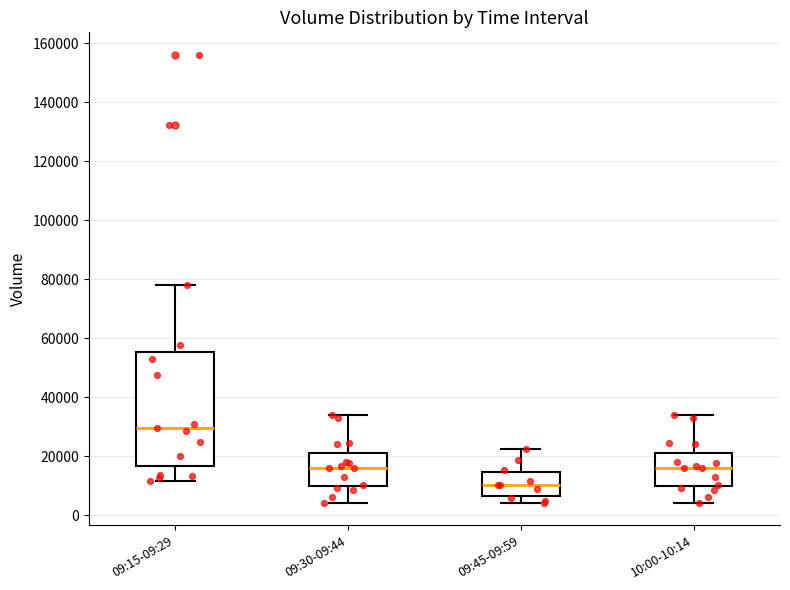

Reading left to right, transcribe this box plot: for each box, give where its median line is, the range the box spans, and where its two whiskers end, as read against the y-axis. The values are not printed on the chart, so give them approximately, as read against the axis.

09:15-09:29: median 30000, box 16000 to 56000, whiskers 12000 to 78000
09:30-09:44: median 16000, box 10000 to 22000, whiskers 4000 to 34000
09:45-09:59: median 10000, box 6000 to 14000, whiskers 4000 to 22000
10:00-10:14: median 16000, box 10000 to 22000, whiskers 4000 to 34000